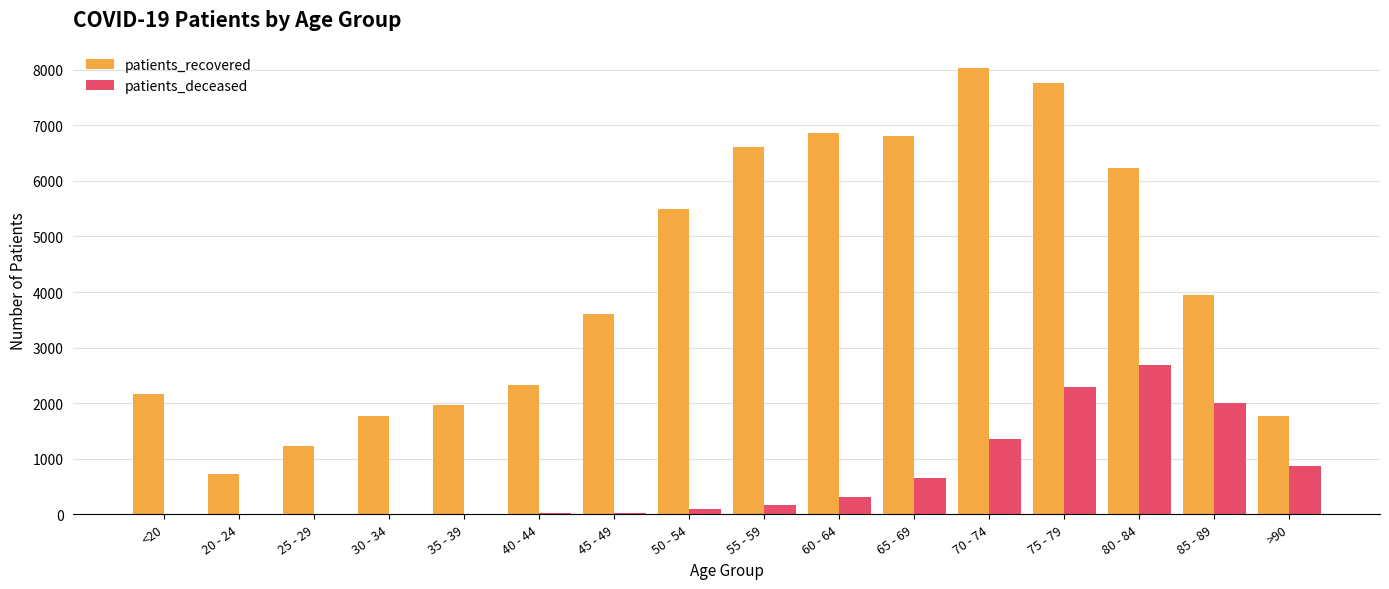

How many groups of bars are there?

16